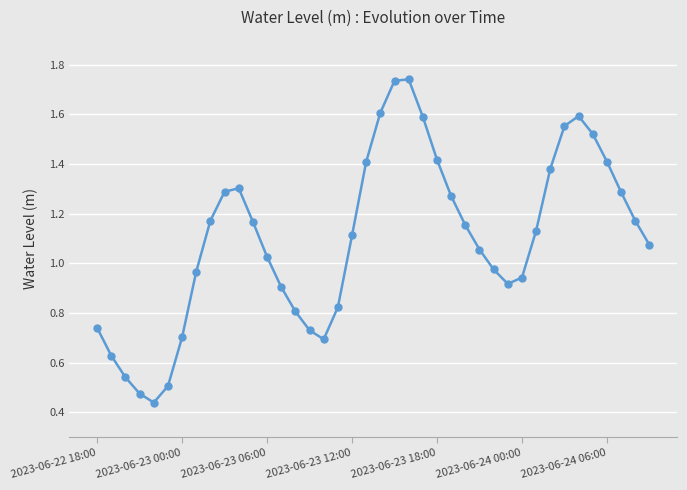

How many points are higher than both their immediate neighbors (excluding endpoints)?

3